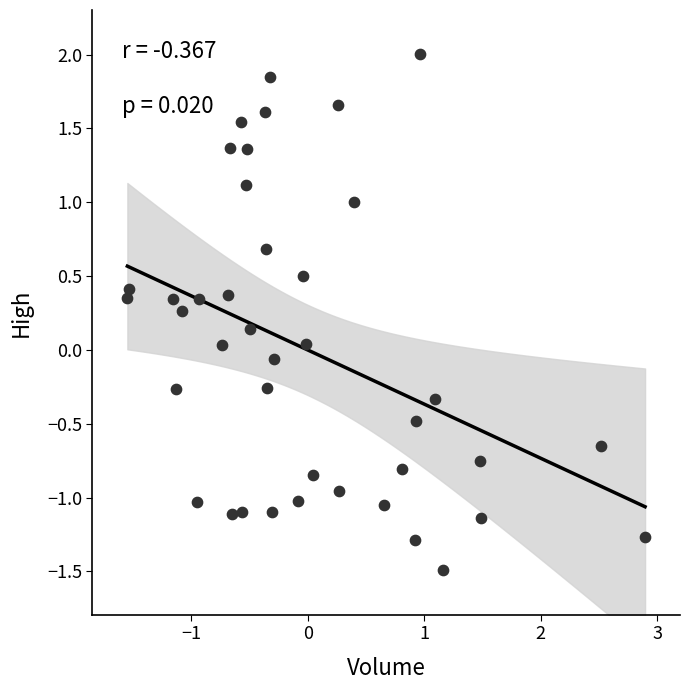

What is the range of Y values (max minus min)?

3.5